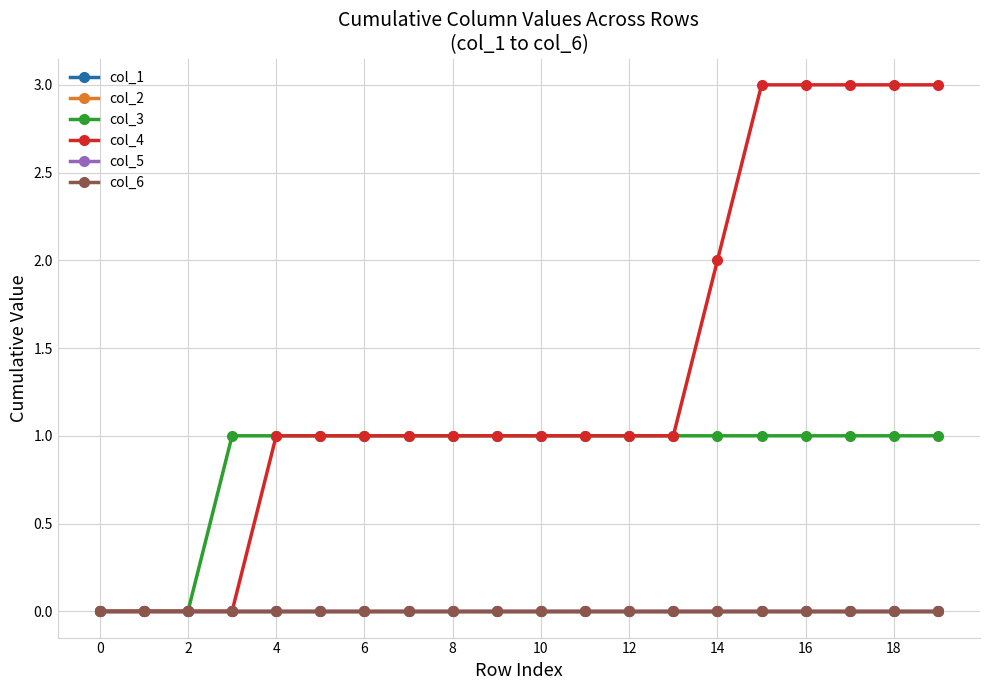

At which category is the sum across all series the highest?

15